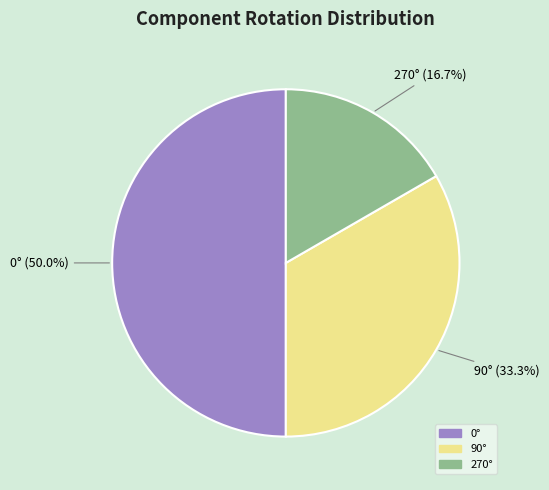

How many slices are in this pie chart?

3